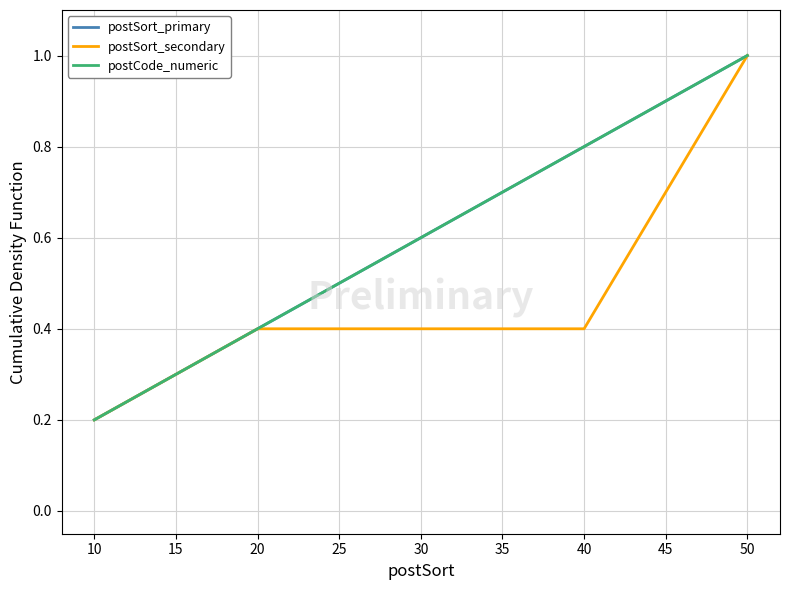

True or false: postSort_primary and postCode_numeric intersect in this chart.

False